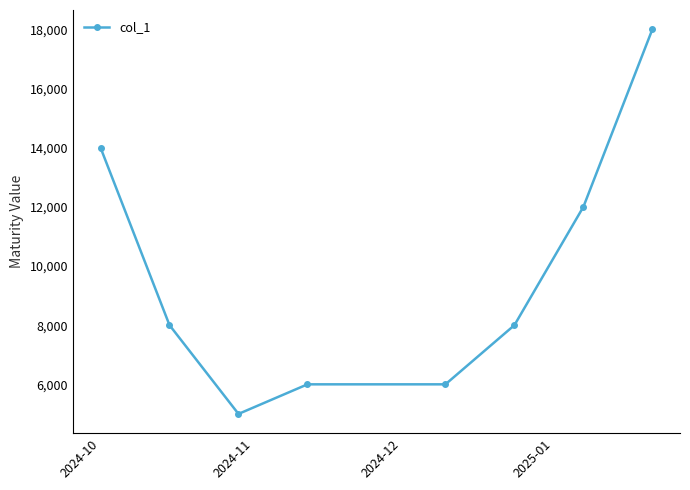

Reading right to left, list all the values displayed in this chart.

18000	12000	8000	6000	6000	5000	8000	14000